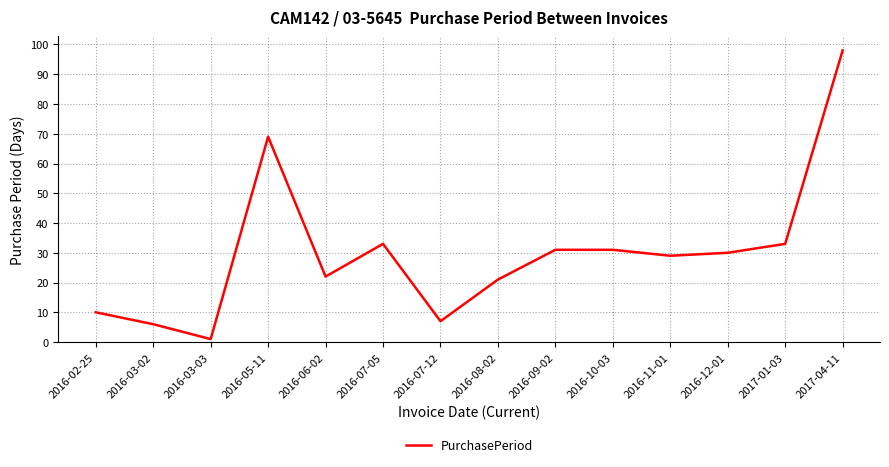

What is the maximum value shown in the chart?

98